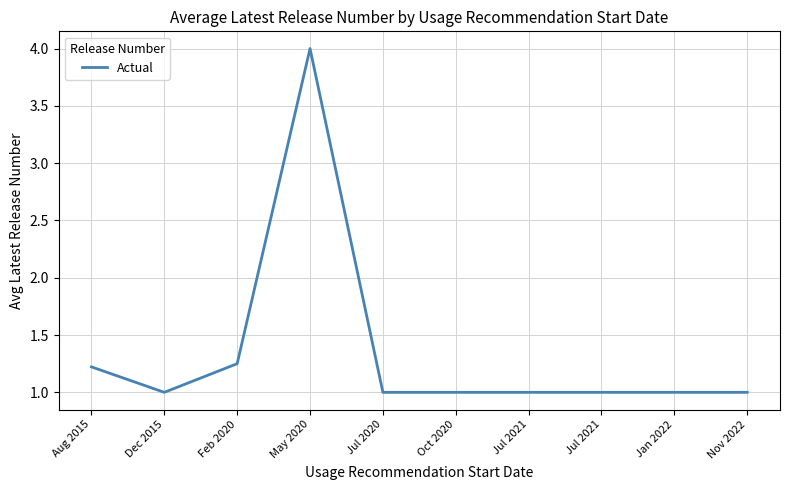

Reading left to right, extract all data points from this chart.

1.2	1.0	1.2	4.0	1.0	1.0	1.0	1.0	1.0	1.0